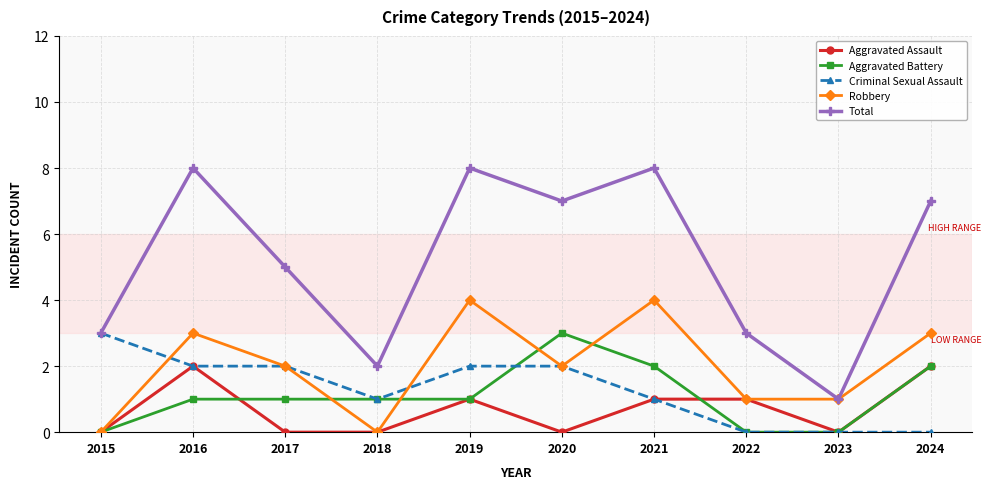

What is the greatest value displayed?

8